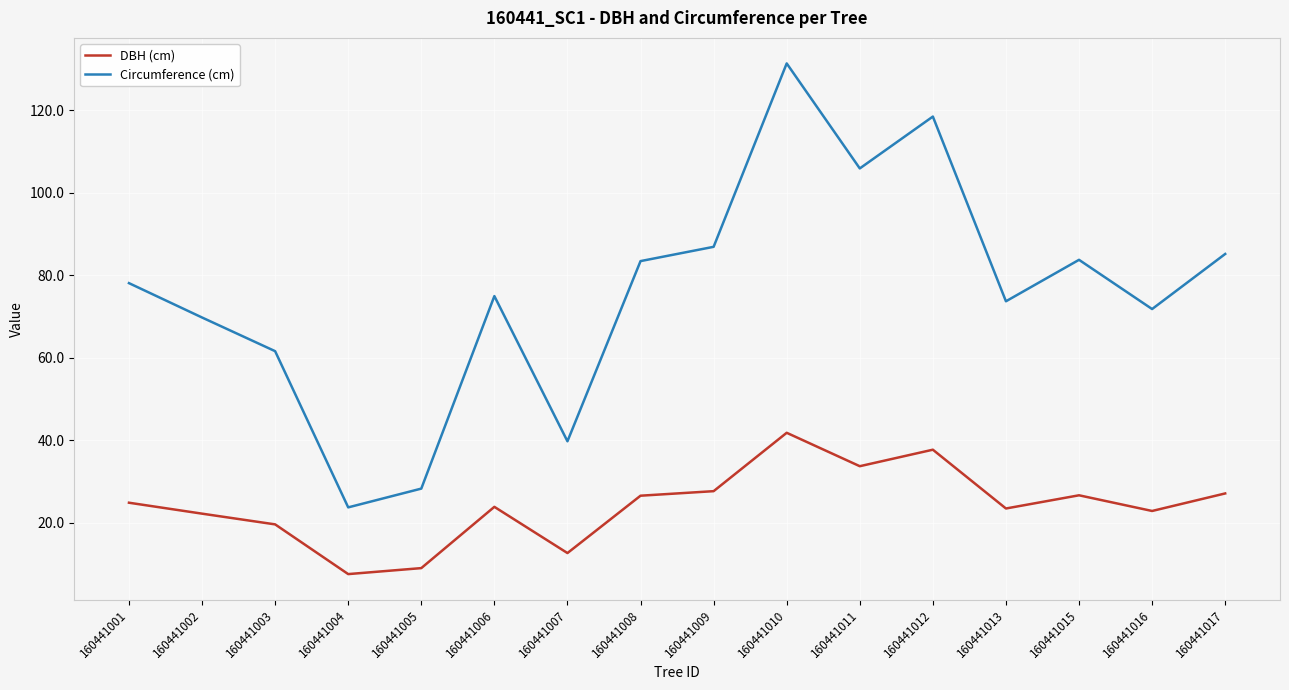

Is this an area chart (filled region under the line)?

No